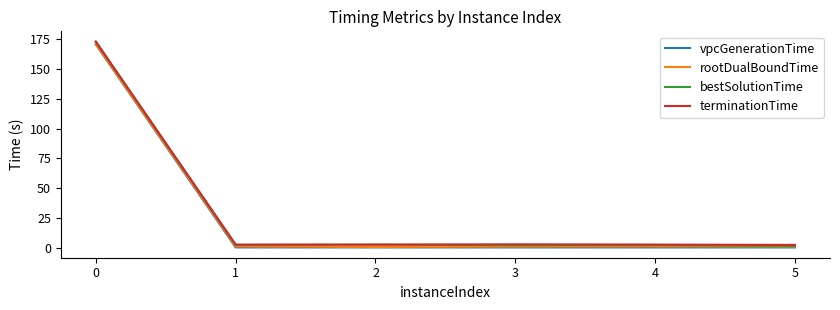

True or false: terminationTime and vpcGenerationTime intersect in this chart.

False